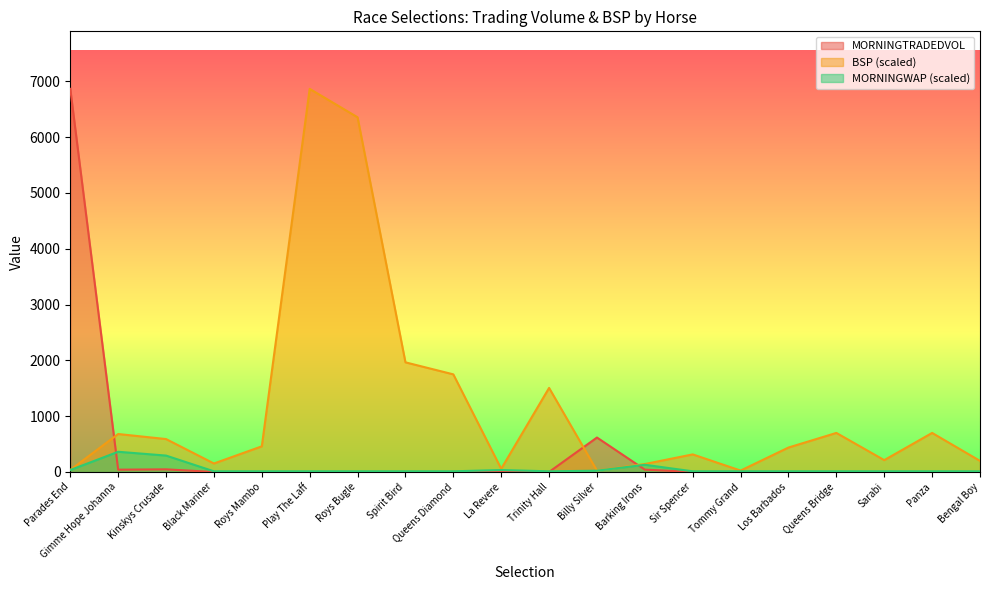

Which label corresponds to the largest value in the chart?

Parades End